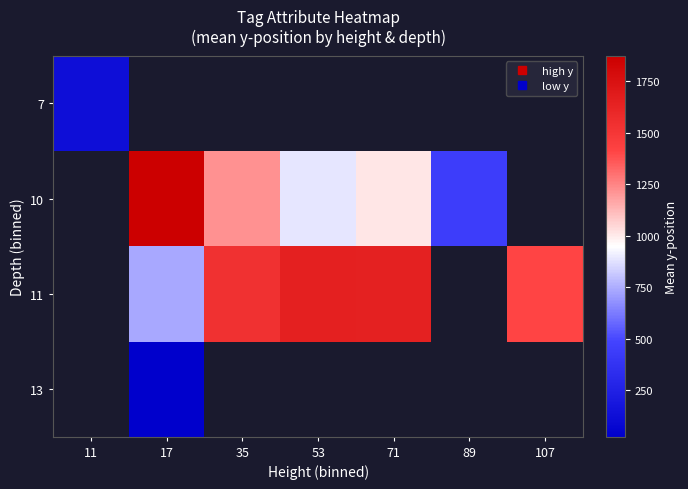

How many distinct data groups are displayed?

4